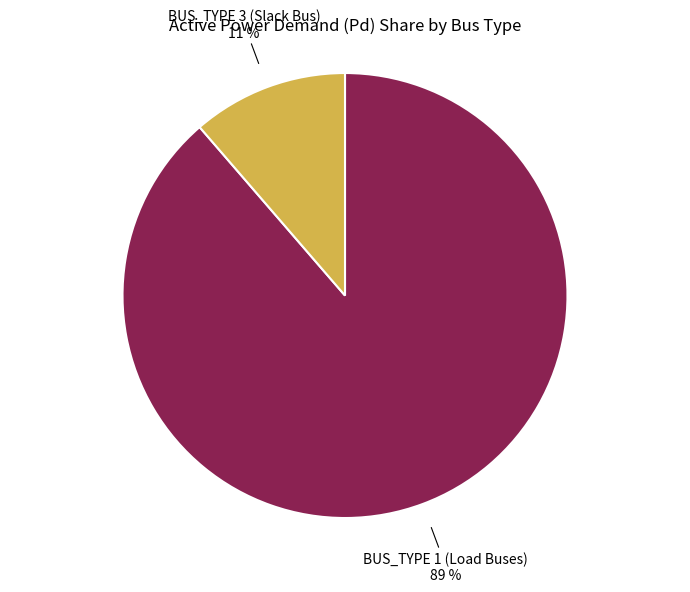

To the nearest percent, what portion does BUS_TYPE 1 (Load Buses) represent?

89%